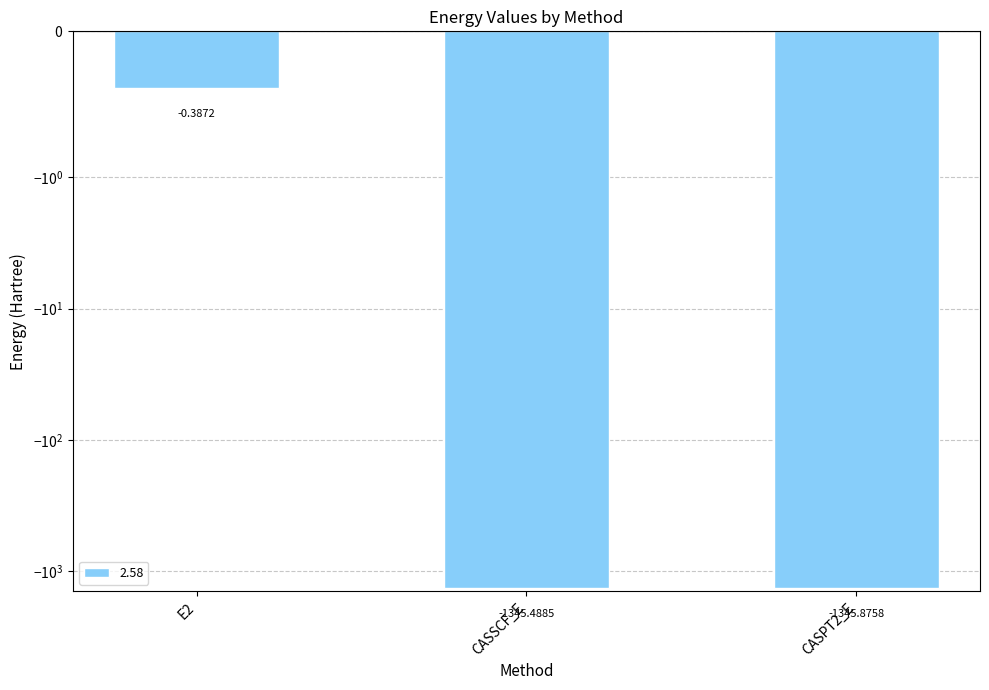

At which label does the data first exceed -1345?

E2